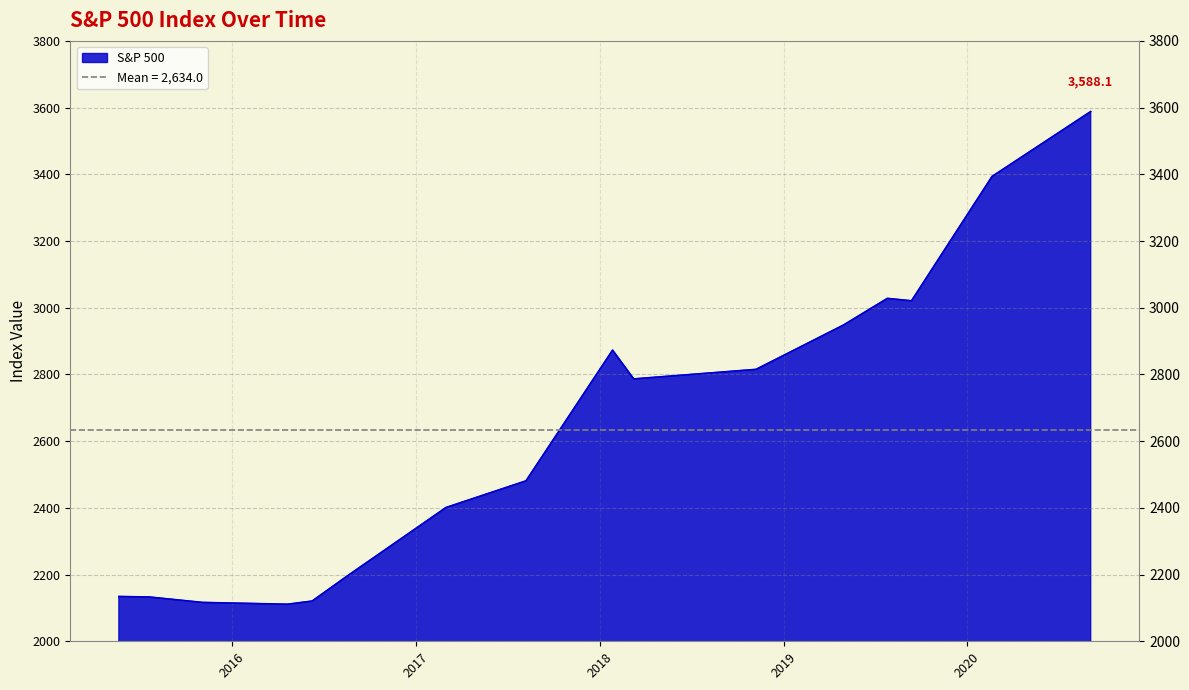

What is the highest value of the S&P 500 series?

3588.1